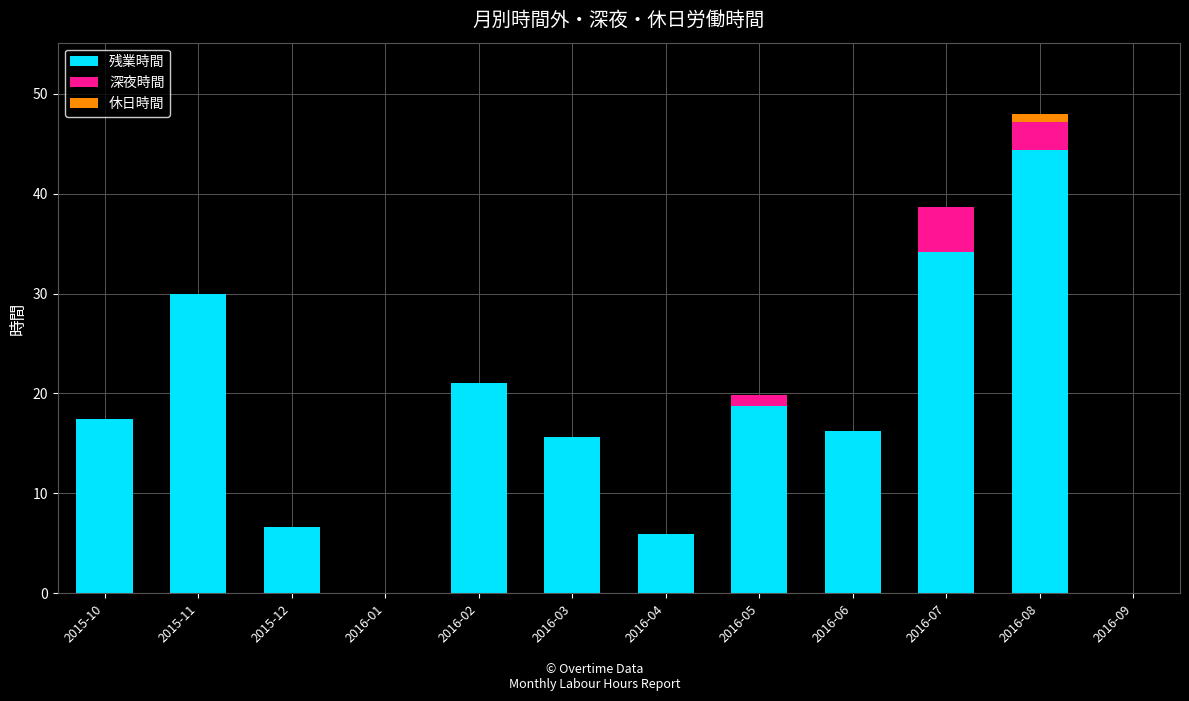

At which category is the sum across all series the highest?

2016-08